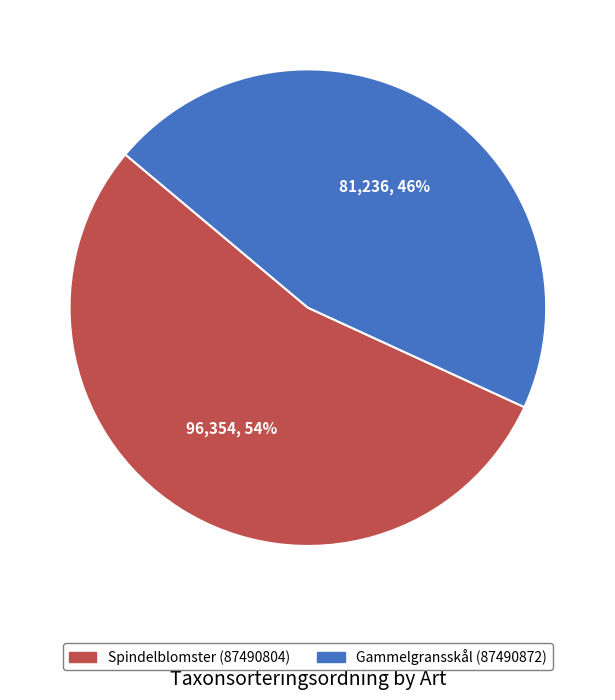

Which slice is the smallest?

Gammelgransskål (87490872)